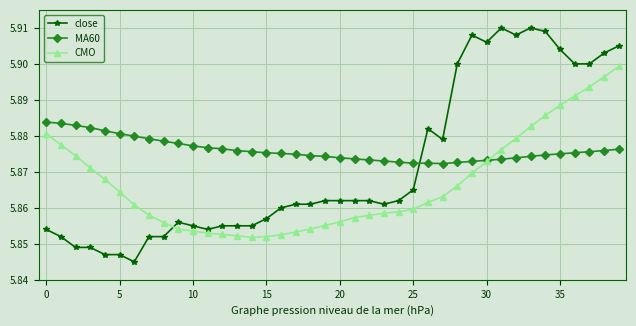

Which series has the largest total across all categories?

MA60